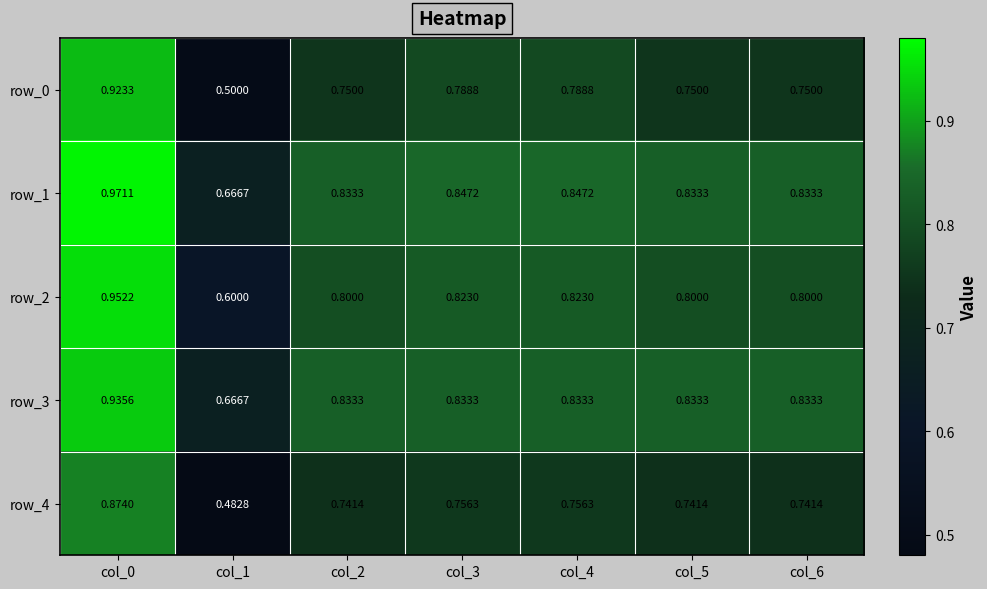

Which series has the largest range (max minus min)?

row_0